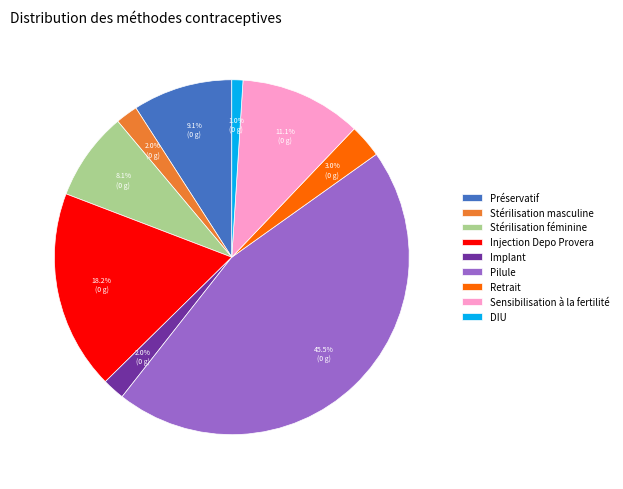

Combined, what portion of the pie is Retrait and Injection Depo Provera?

21.2%